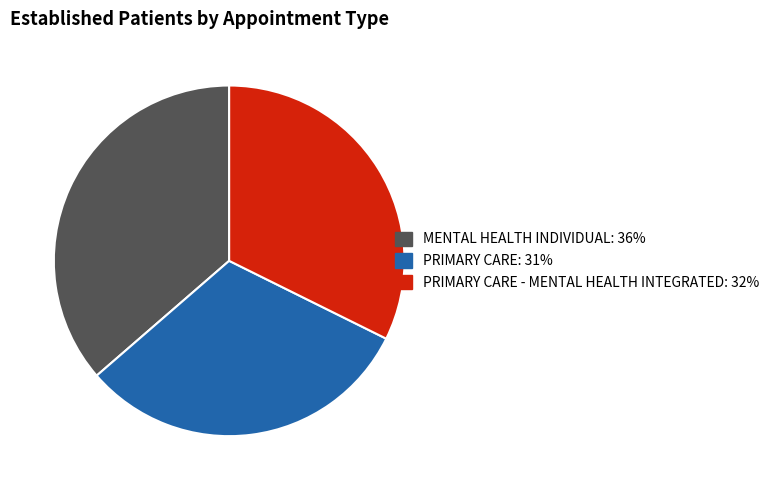

Is there a majority slice in this chart?

No